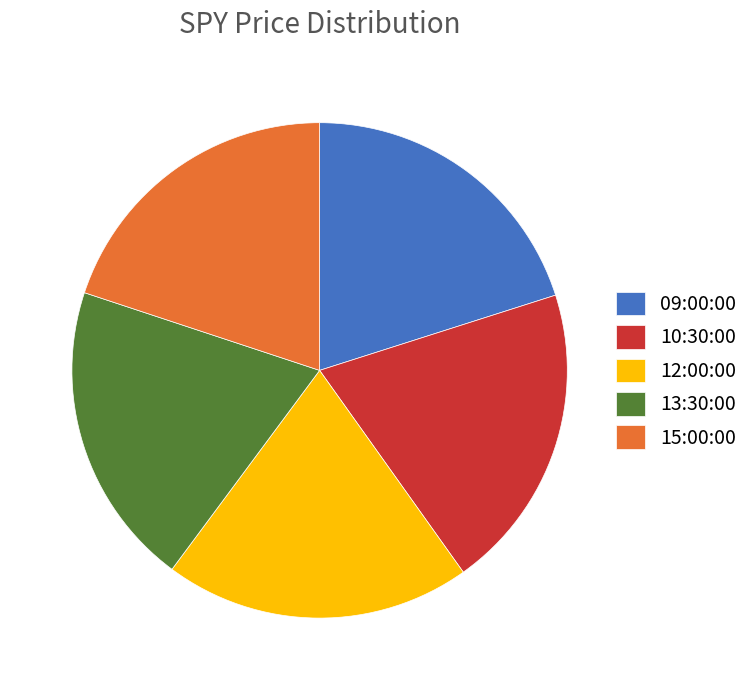

Is it true that 15:00:00 is 20% of the pie?

True